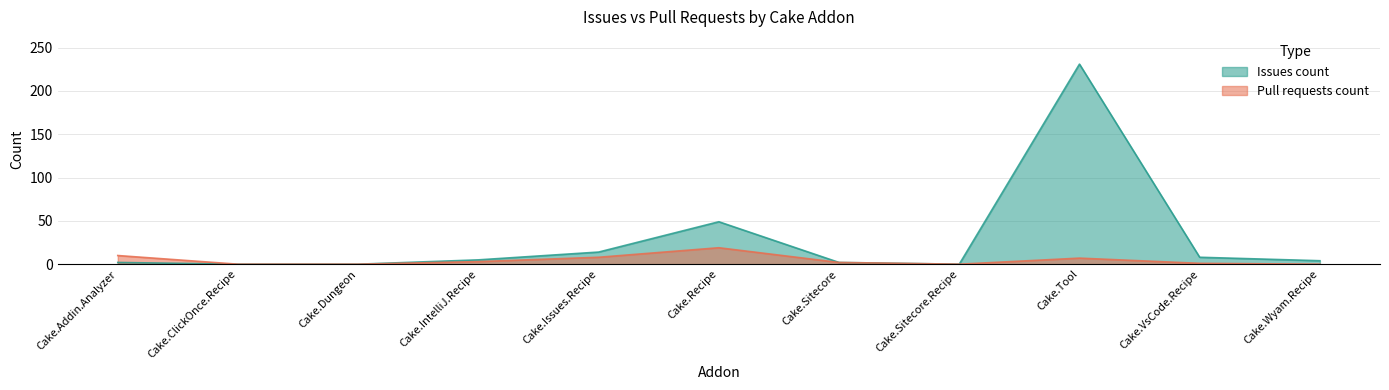

Between Cake.Recipe and Cake.Tool, which series saw the biggest shift?

Issues count